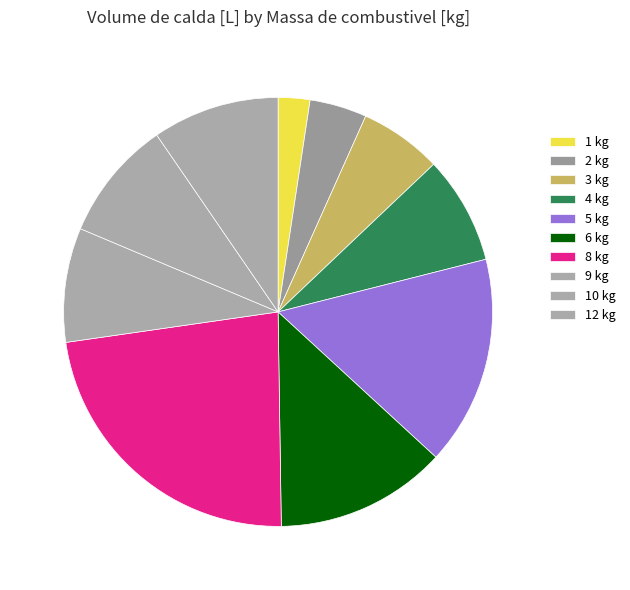

How many slices are in this pie chart?

10